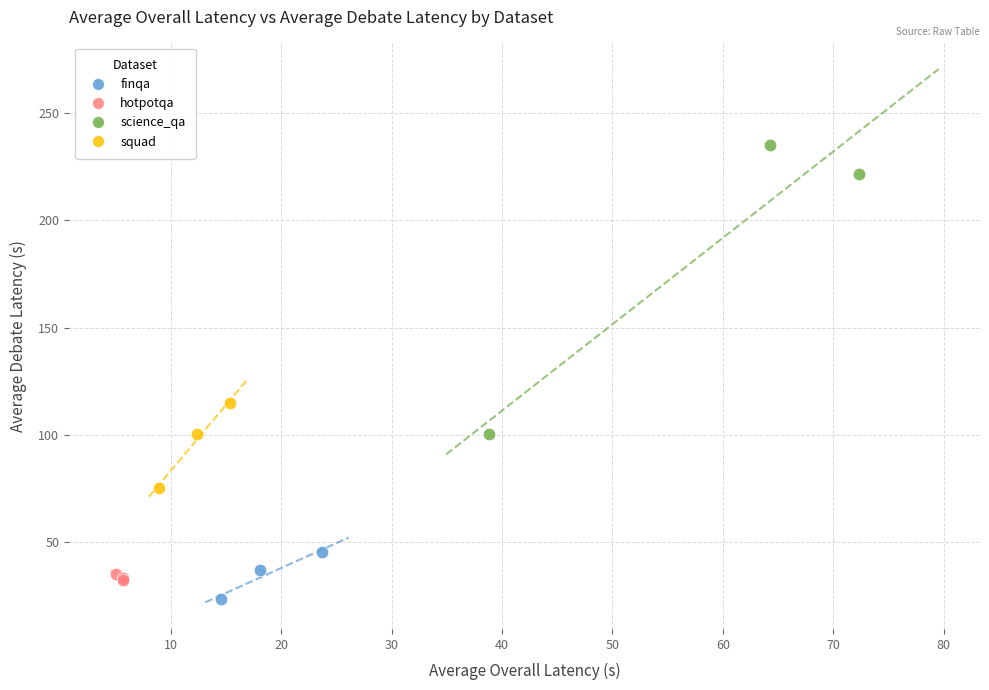

Which series has the largest Y range (max minus min)?

science_qa